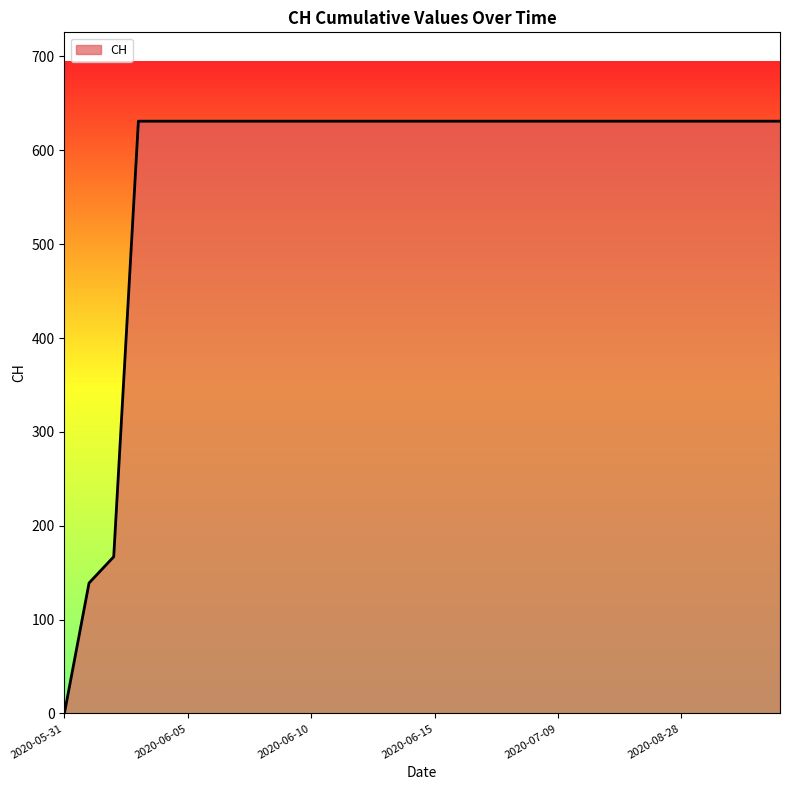

What is the maximum value shown in the chart?

631